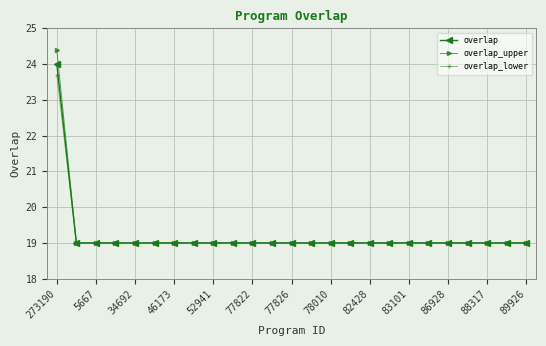

Rank the series by their maximum value, from lowest to highest.

overlap_lower, overlap, overlap_upper